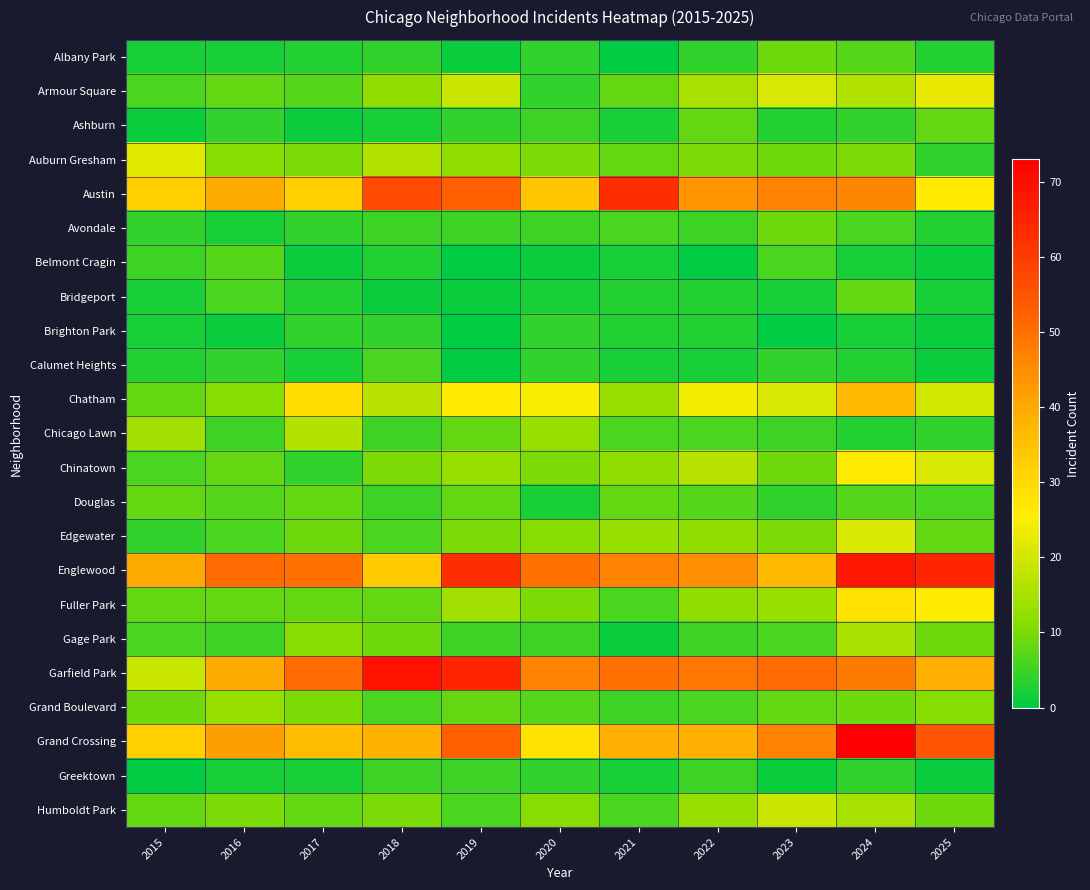

Which has a higher value, 2023 or 2024?

2023